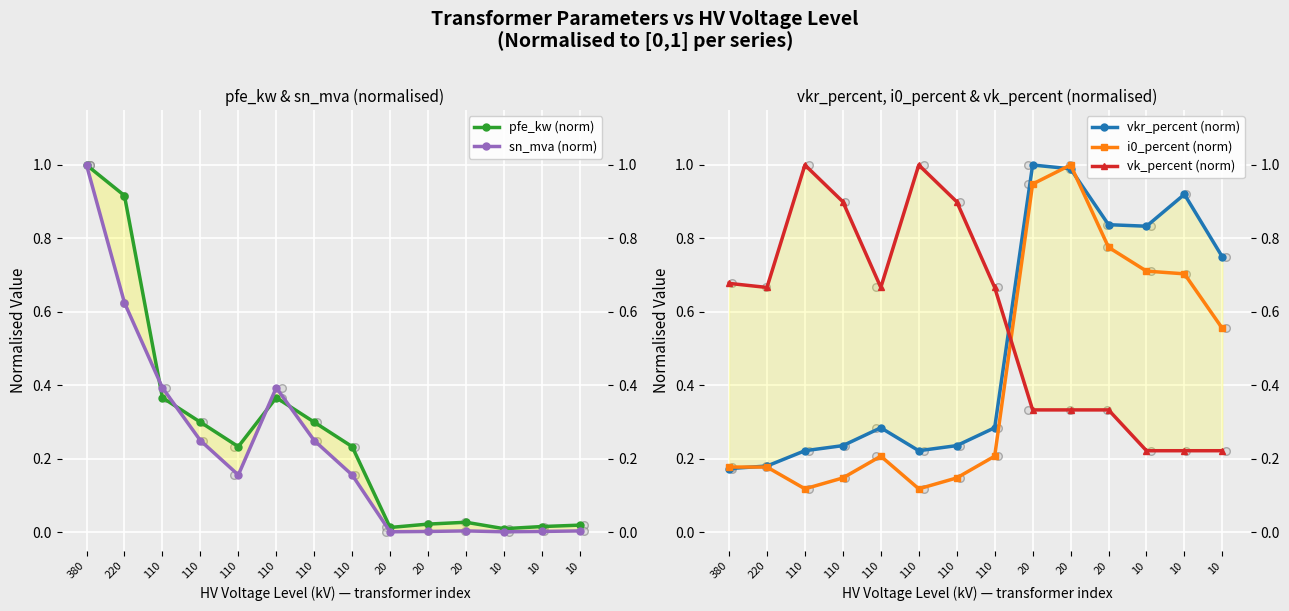

Which series has the largest Y range (max minus min)?

sn_mva (norm)